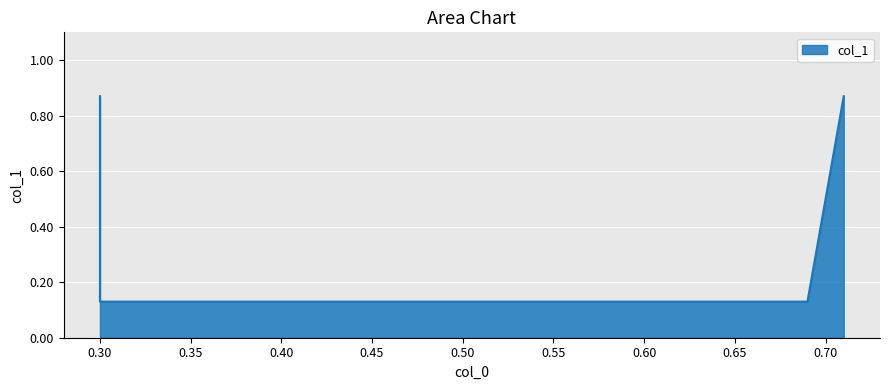

At which category does the chart reach its minimum across all series?

0.3